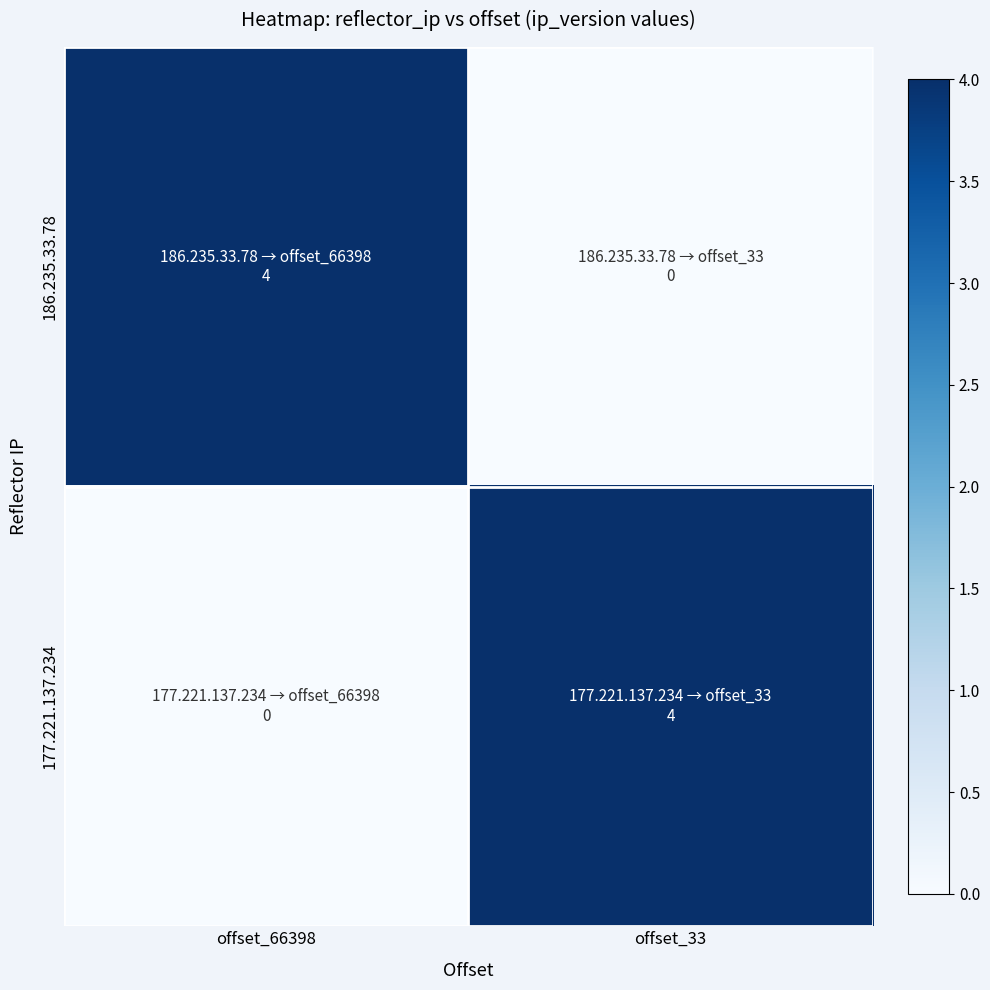

What is the greatest value displayed?

4